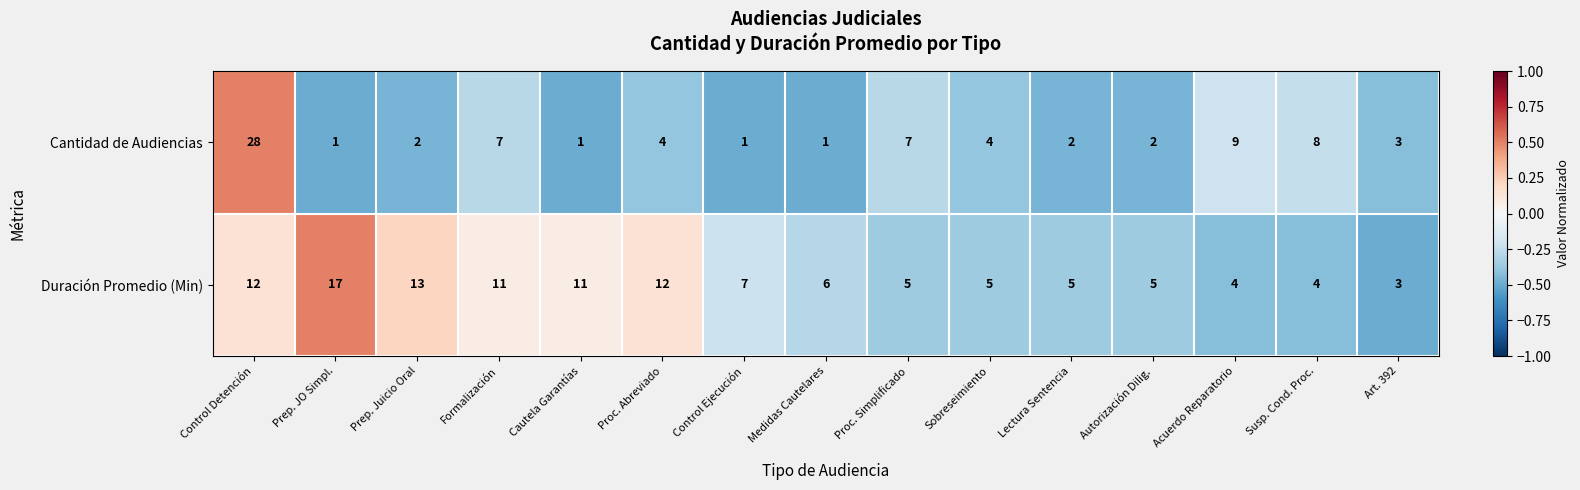

At Formalización, list the series in order from largest to smallest.

Duración Promedio (Min), Cantidad de Audiencias